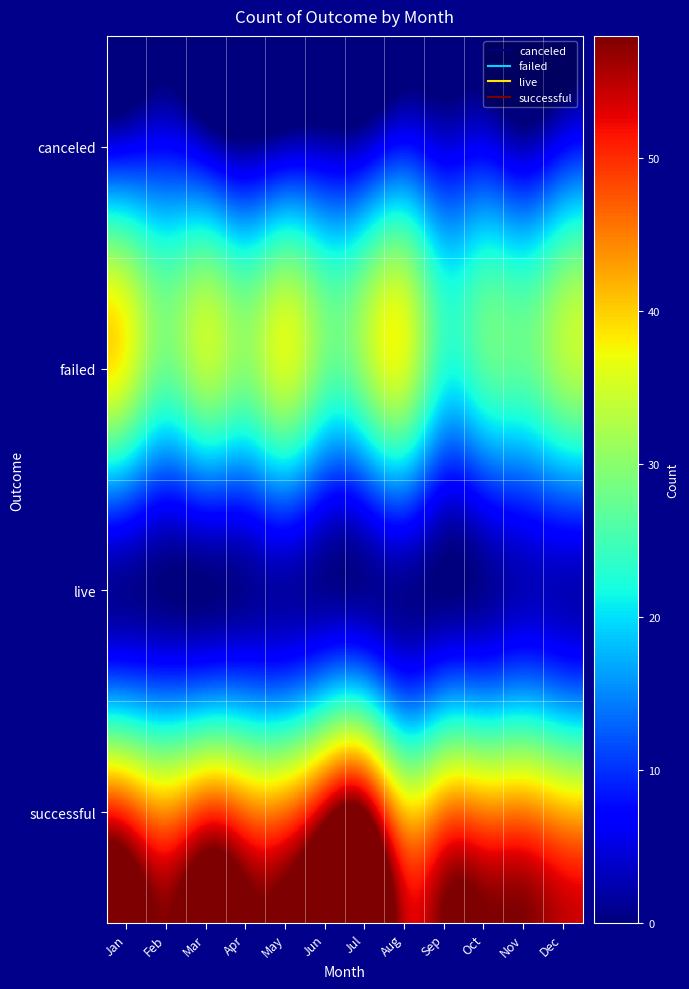

At Mar, list the series in order from smallest to largest.

live, canceled, failed, successful